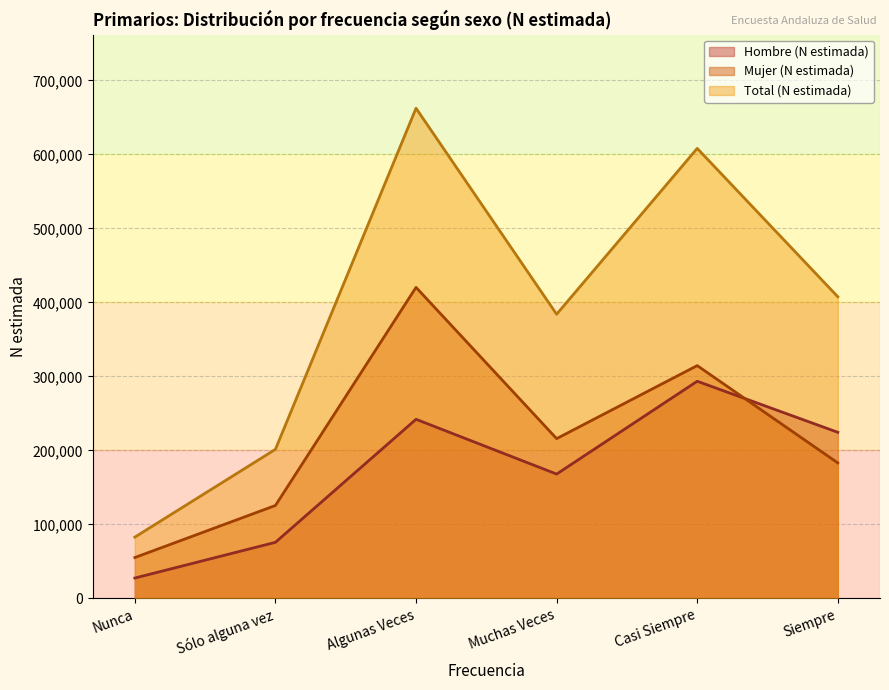

True or false: Mujer (N estimada) has a value of 608211 at Algunas Veces.

False